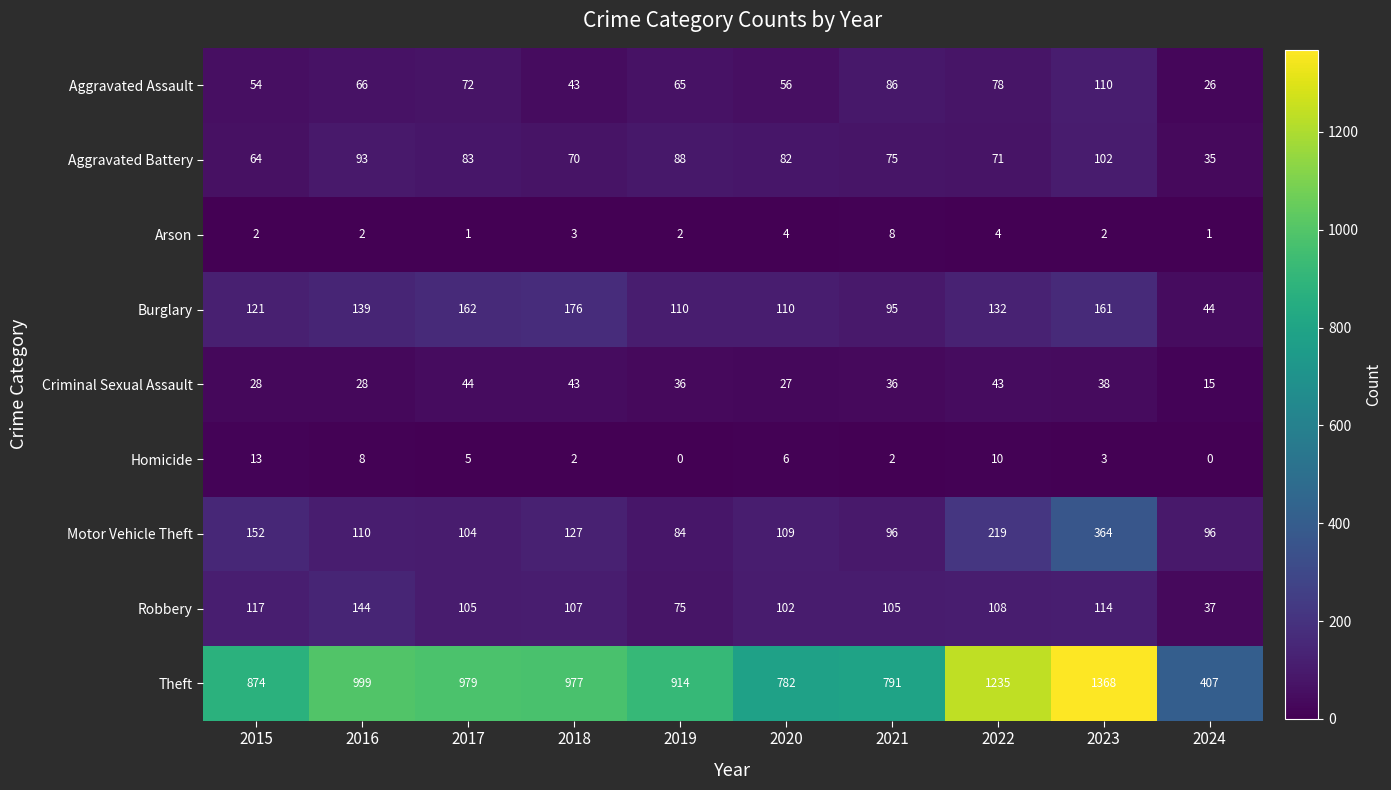

What is the difference between the Robbery values at 2022 and 2017?

3